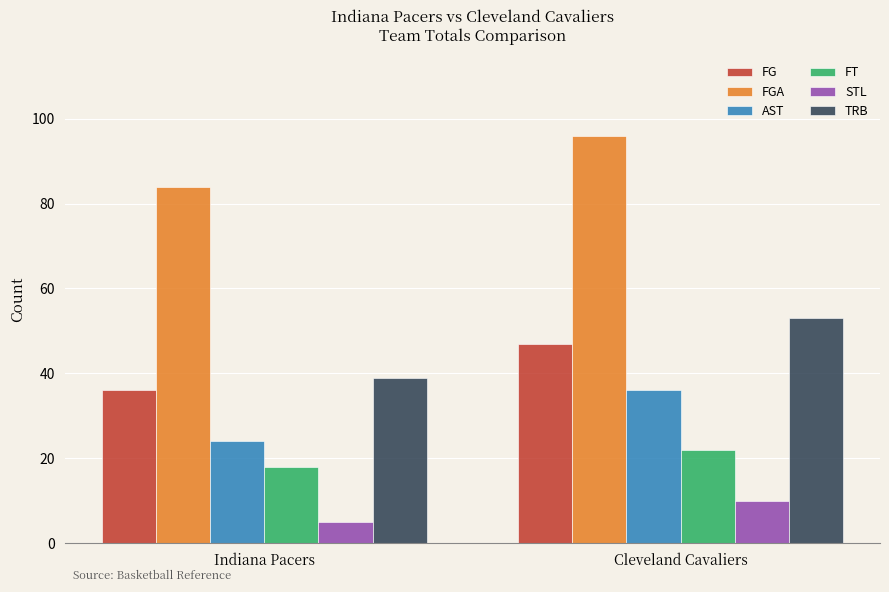

What is the minimum value shown in the chart?

5